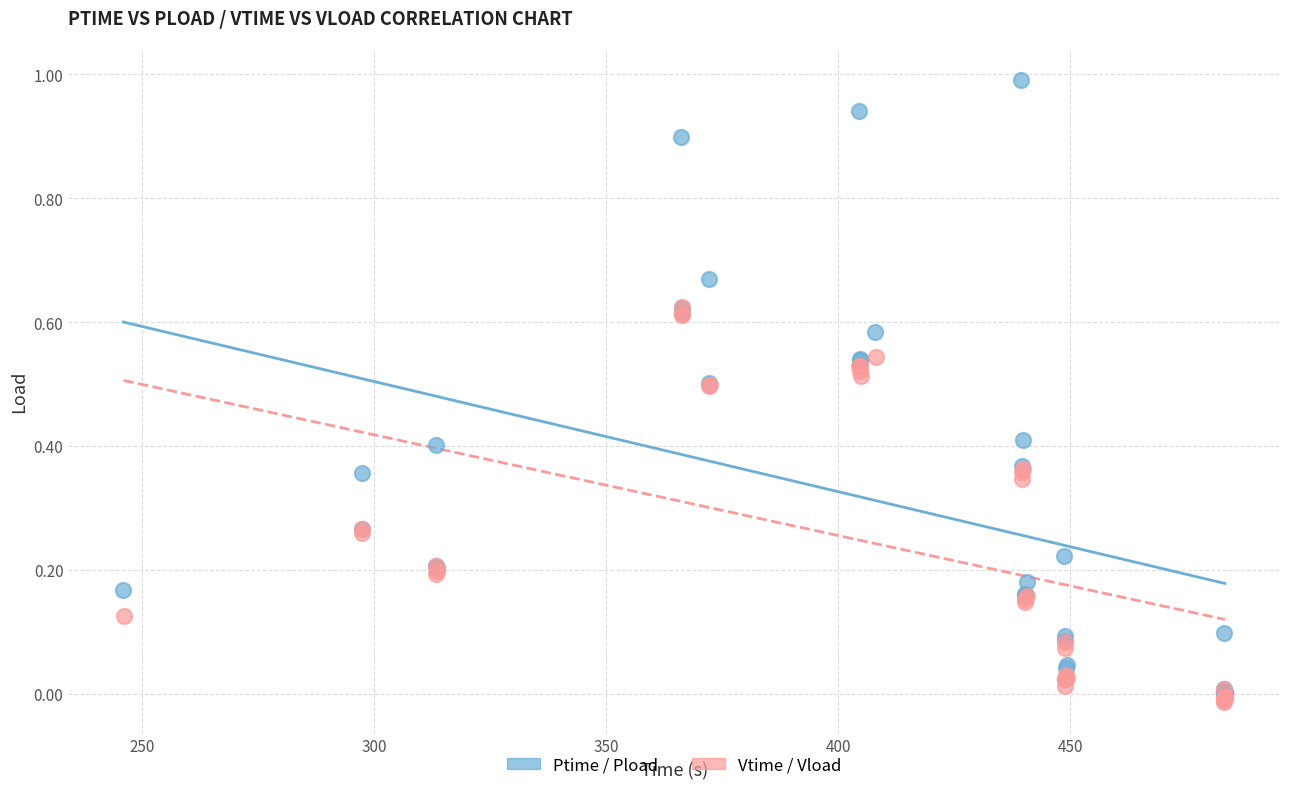

Which series contains the highest Y value?

Ptime / Pload